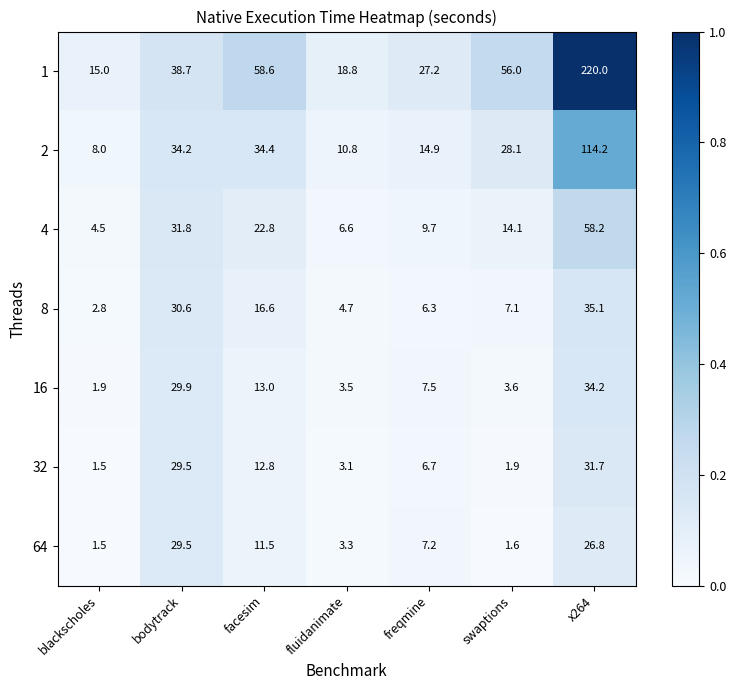

The 4 series shows 58.2 at x264. True or false?

True